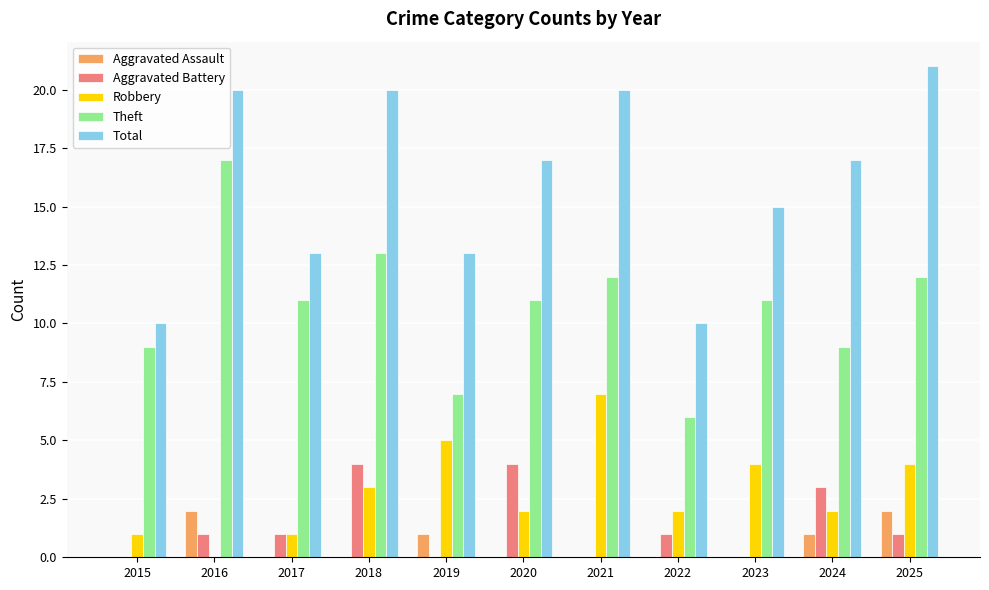

What is the sum of the Aggravated Battery values at 2020 and 2019?

4